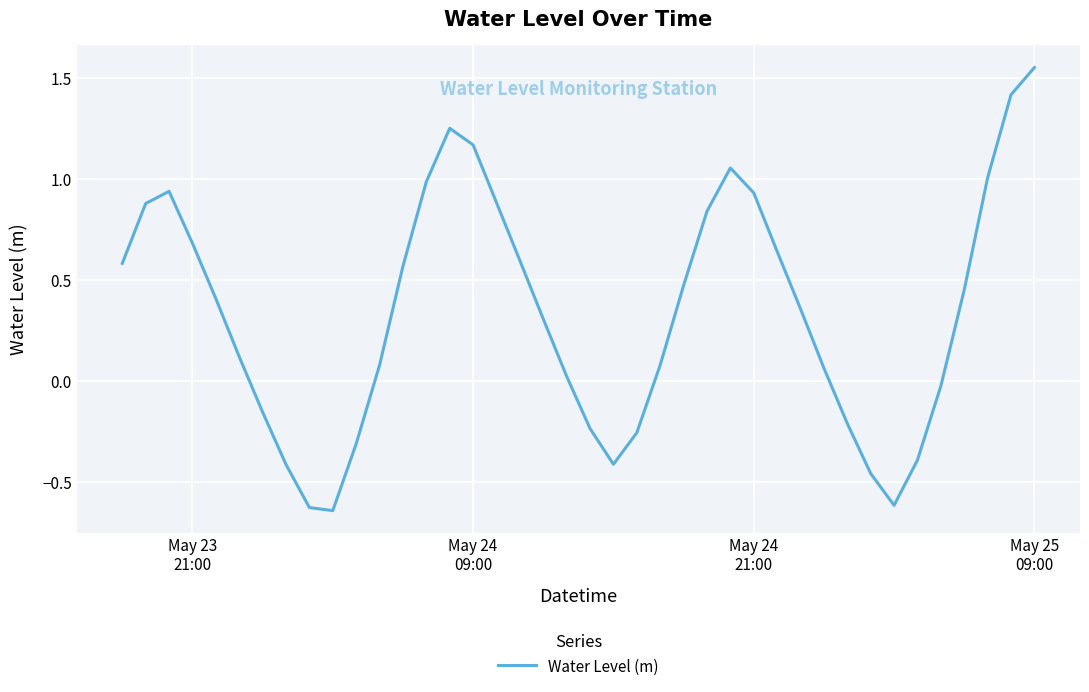

What is the difference between the maximum and minimum values?

2.2